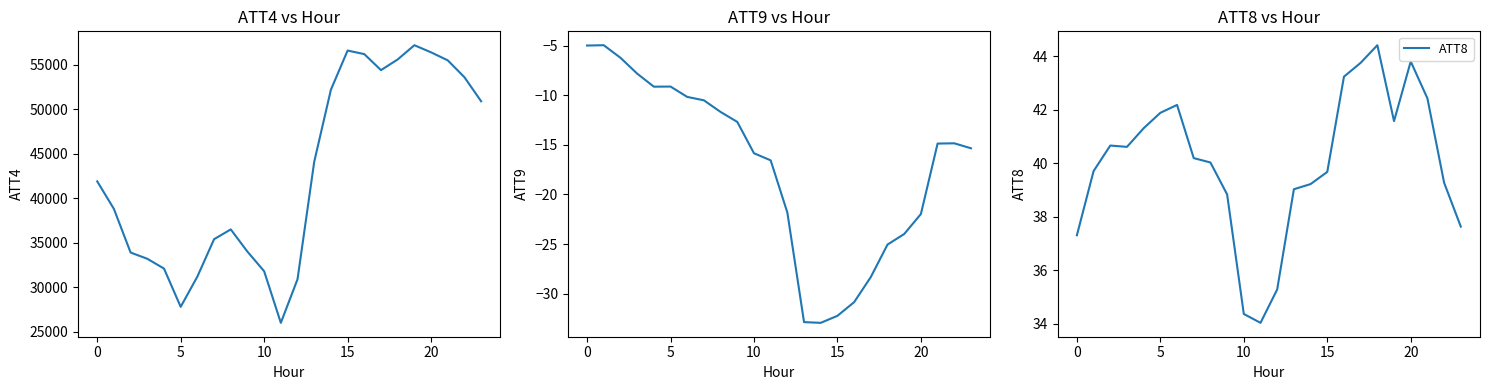

How many data points in ATT4 are less than 41900?

12